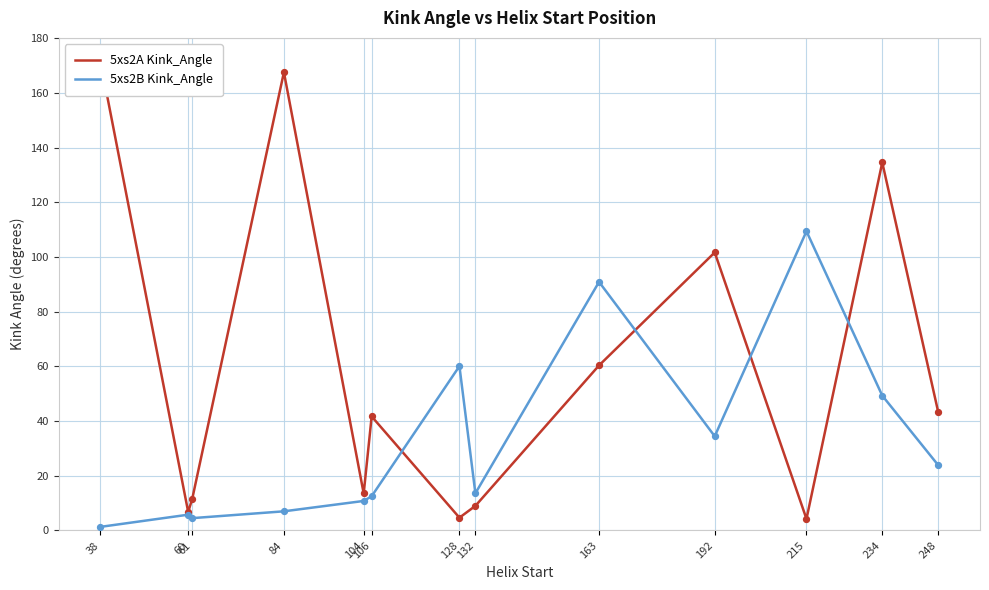

Which series has the widest spread of Y values?

5xs2A Kink_Angle